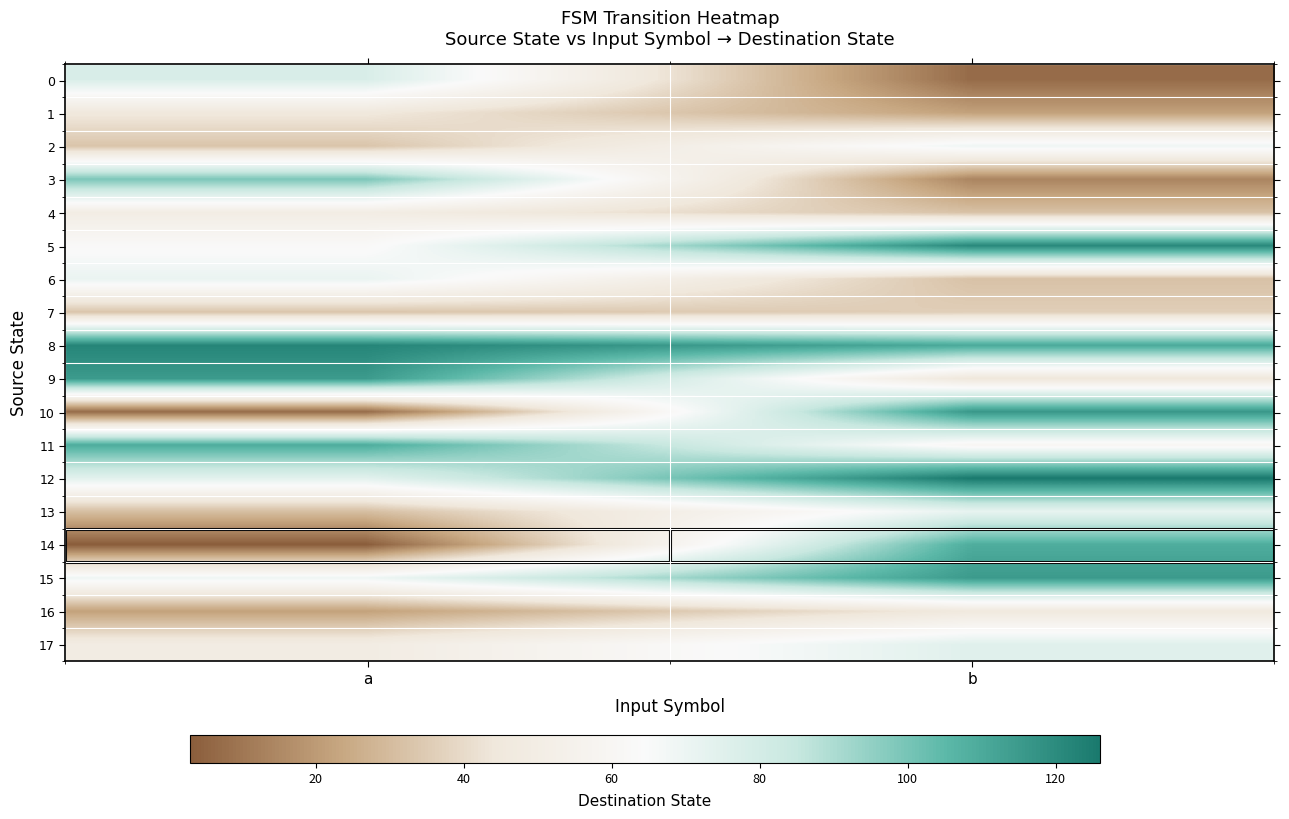

What is the spread (max minus min) of values at b?

119